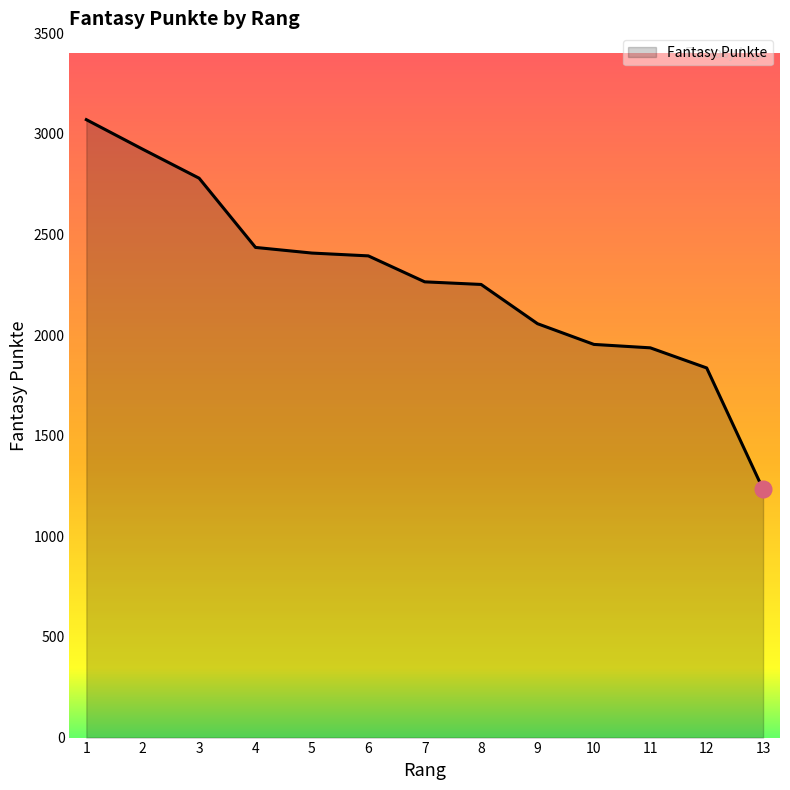

Does the chart display data point markers on the line(s)?

No